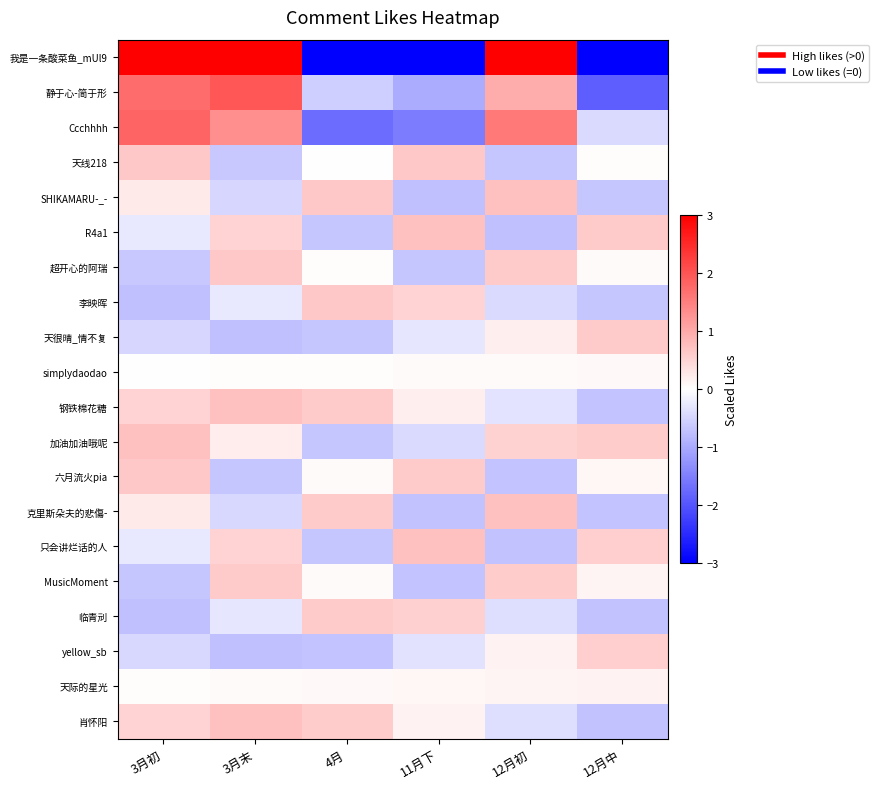

Reading left to right, what are all the values shown in this chart?

我是一条酸菜鱼_mUl9: 3月初=3.0	3月末=3.0	4月=-3.0	11月下=-3.0	12月初=3.0	12月中=-3.0
静于心-简于形: 3月初=1.7	3月末=2.0	4月=-0.6	11月下=-1.0	12月初=1.0	12月中=-1.9
Ccchhhh: 3月初=1.8	3月末=1.3	4月=-1.7	11月下=-1.5	12月初=1.6	12月中=-0.4
天线218: 3月初=0.6	3月末=-0.7	4月=0.0	11月下=0.6	12月初=-0.7	12月中=0.0
SHIKAMARU-_-: 3月初=0.3	3月末=-0.5	4月=0.6	11月下=-0.7	12月初=0.7	12月中=-0.7
R4a1: 3月初=-0.3	3月末=0.5	4月=-0.7	11月下=0.7	12月初=-0.7	12月中=0.6
超开心的阿瑞: 3月初=-0.7	3月末=0.6	4月=0.0	11月下=-0.7	12月初=0.6	12月中=0.1
李映晖: 3月初=-0.7	3月末=-0.3	4月=0.6	11月下=0.5	12月初=-0.4	12月中=-0.7
天很晴_情不复: 3月初=-0.5	3月末=-0.7	4月=-0.7	11月下=-0.3	12月初=0.2	12月中=0.6
simplydaodao: 3月初=0.0	3月末=0.0	4月=0.0	11月下=0.1	12月初=0.1	12月中=0.1
钢铁棉花糖: 3月初=0.5	3月末=0.7	4月=0.6	11月下=0.2	12月初=-0.3	12月中=-0.7
加油加油哦呢: 3月初=0.7	3月末=0.2	4月=-0.7	11月下=-0.4	12月初=0.5	12月中=0.6
六月流火pia: 3月初=0.6	3月末=-0.7	4月=0.1	11月下=0.6	12月初=-0.7	12月中=0.1
克里斯朵夫的悲傷-: 3月初=0.2	3月末=-0.5	4月=0.6	11月下=-0.7	12月初=0.7	12月中=-0.7
只会讲烂话的人: 3月初=-0.3	3月末=0.5	4月=-0.7	11月下=0.7	12月初=-0.7	12月中=0.6
MusicMoment: 3月初=-0.7	3月末=0.6	4月=0.1	11月下=-0.7	12月初=0.6	12月中=0.1
临青刓: 3月初=-0.7	3月末=-0.3	4月=0.6	11月下=0.5	12月初=-0.4	12月中=-0.7
yellow_sb: 3月初=-0.5	3月末=-0.7	4月=-0.7	11月下=-0.3	12月初=0.1	12月中=0.6
天际的星光: 3月初=0.0	3月末=0.1	4月=0.1	11月下=0.1	12月初=0.1	12月中=0.2
肖怀阳: 3月初=0.5	3月末=0.7	4月=0.6	11月下=0.2	12月初=-0.4	12月中=-0.7